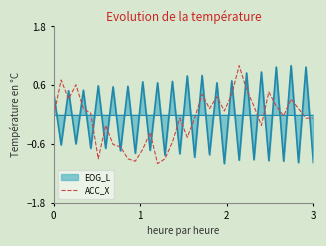

How many times do EOG_L and ACC_X cross each other?

31